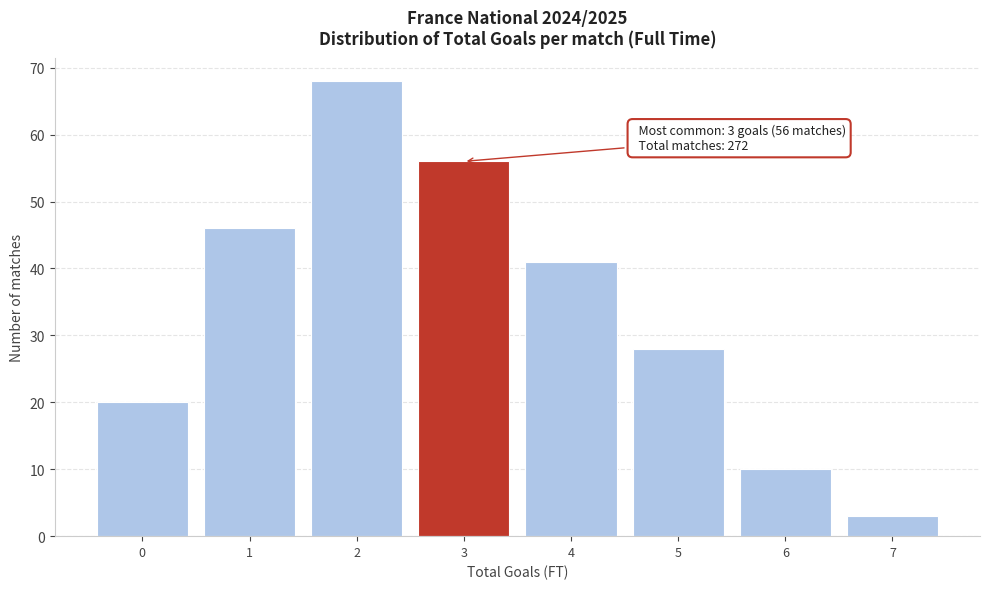

Reading left to right, transcribe all the data shown in this chart.

20	46	68	56	41	28	10	3